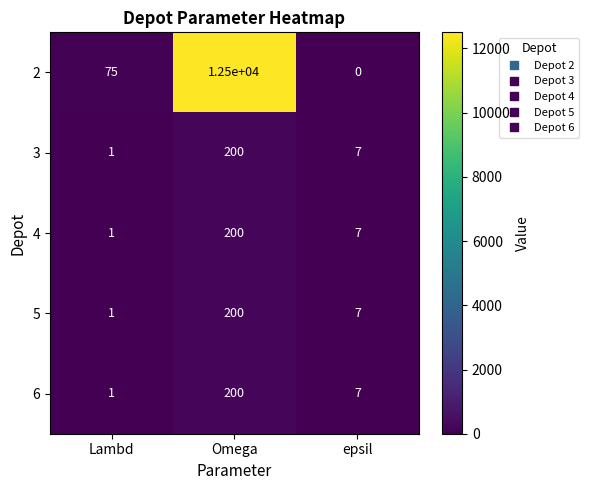

Rank the categories by 6 value from lowest to highest.

Lambd, epsil, Omega